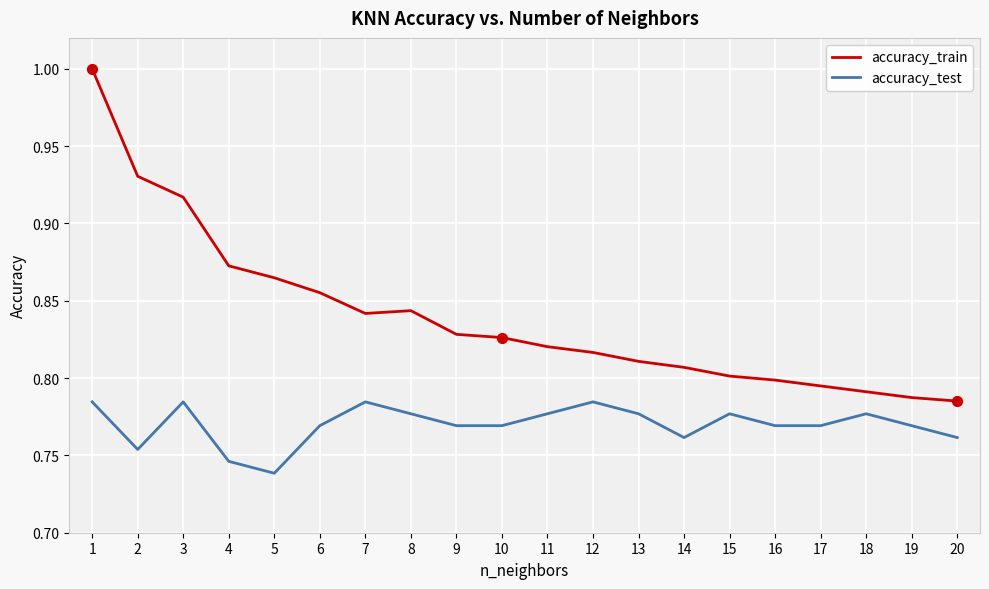

At how many categories does at least one series exceed 0?

20